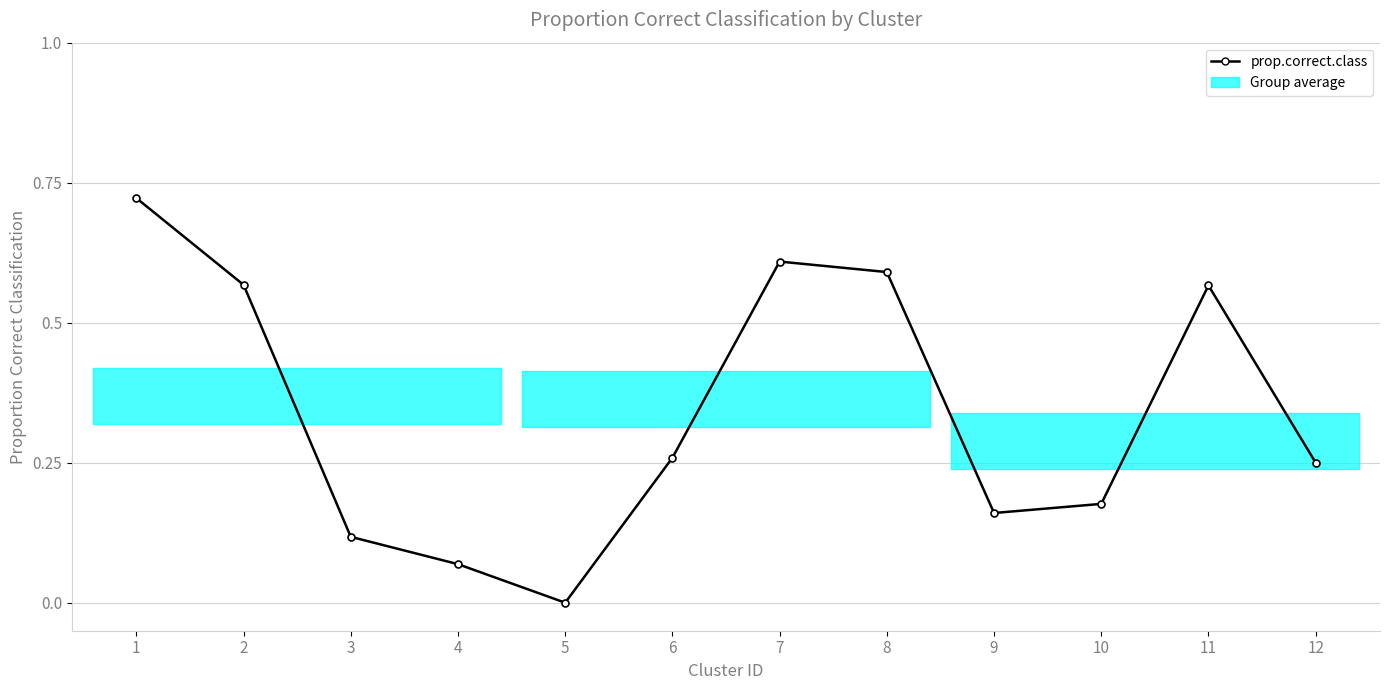

Where is the first local minimum?

5